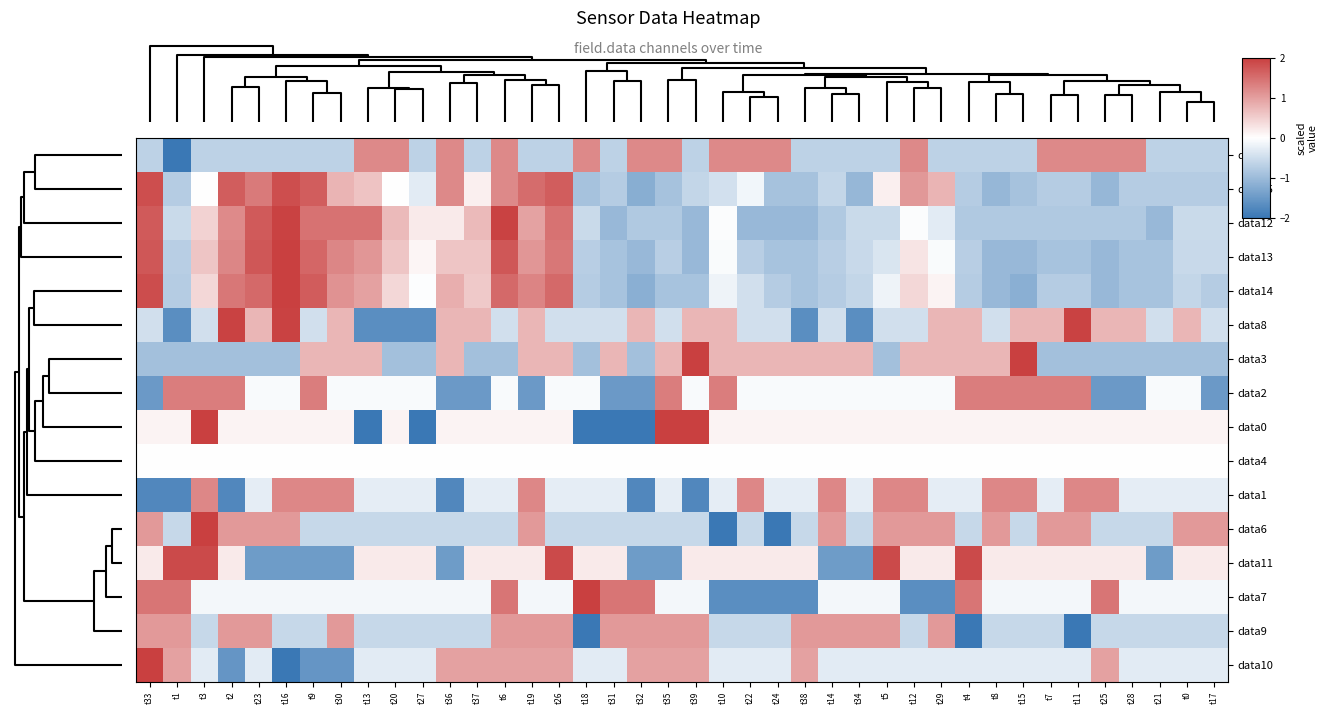

Count the number of categories in the chart.

40